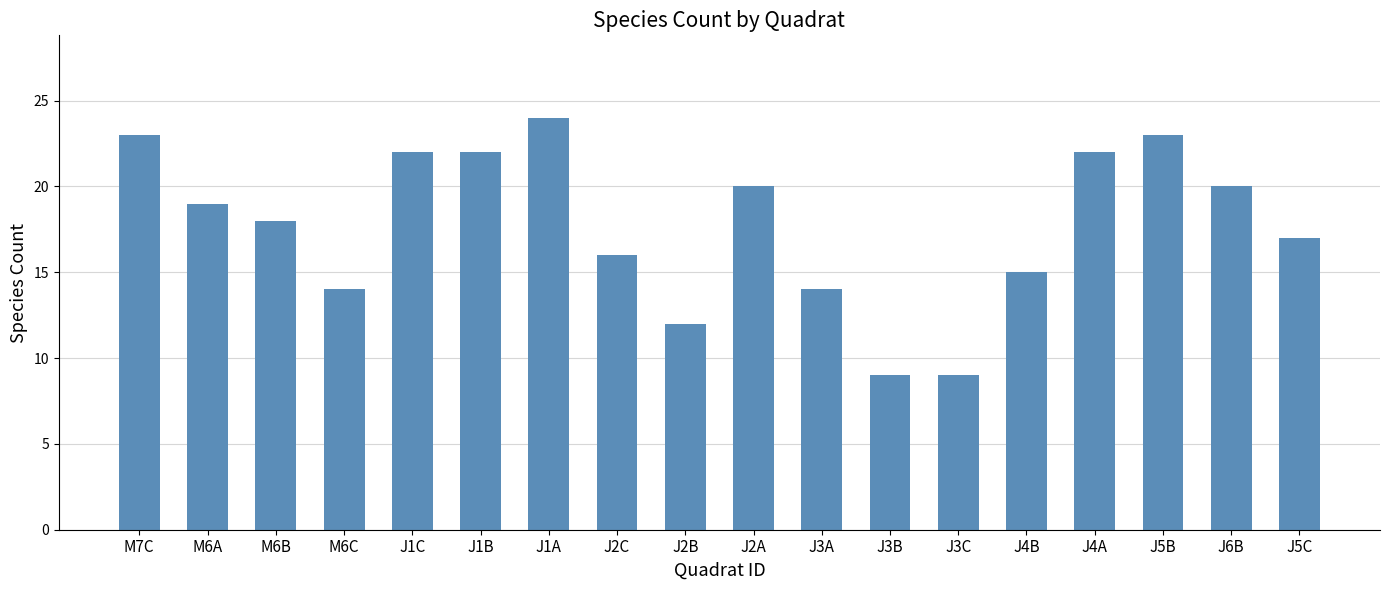

What is the greatest value displayed?

24